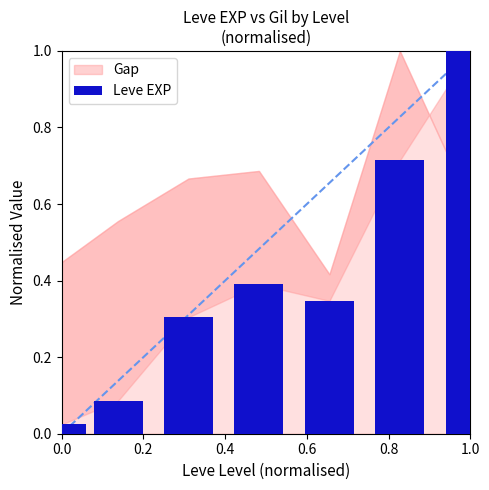

What is the maximum value shown in the chart?

1.0